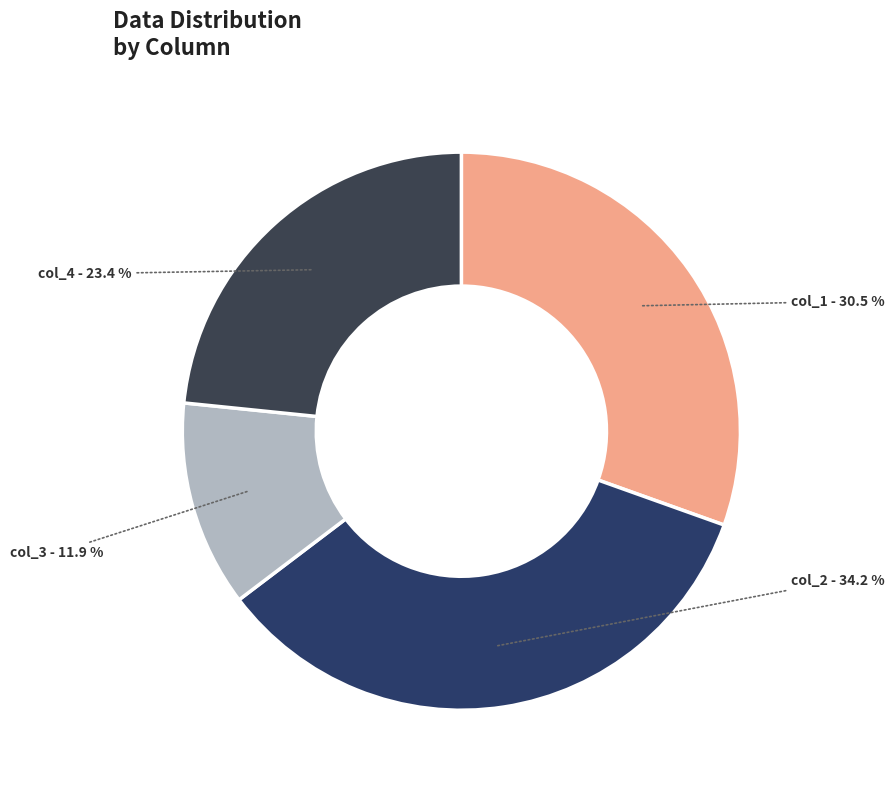

Approximately how many times larger is the value at col_4 compared to col_3?

2.0